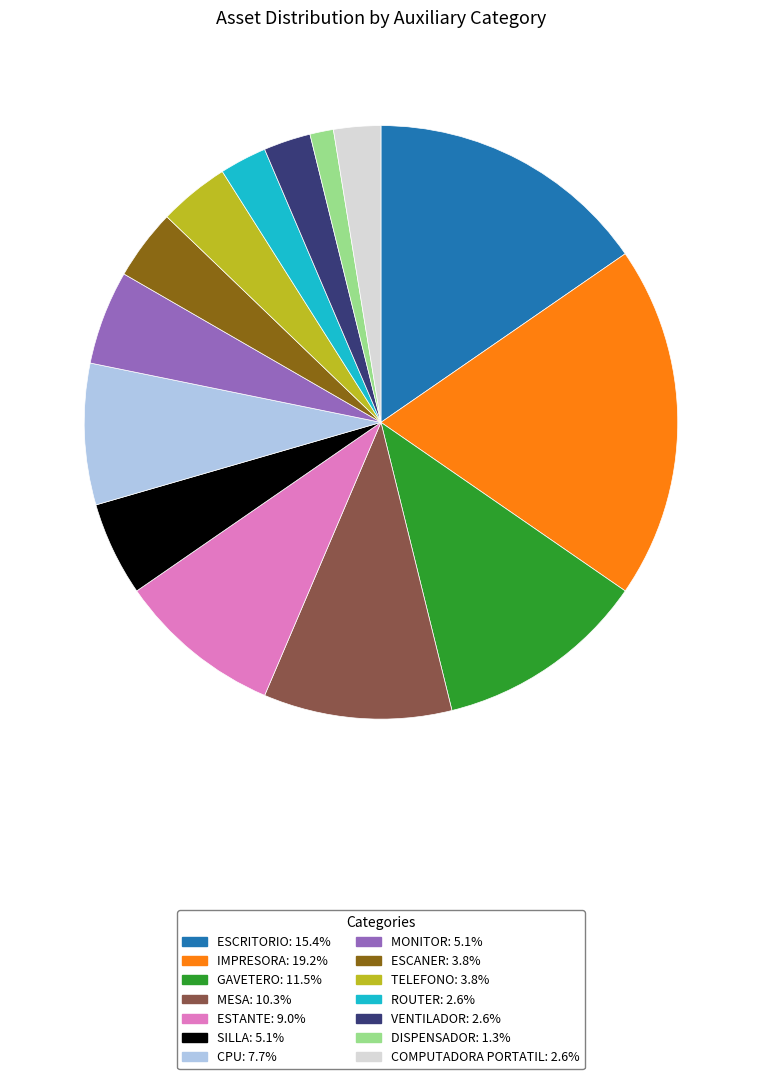

Which category has the smallest portion of the pie?

DISPENSADOR